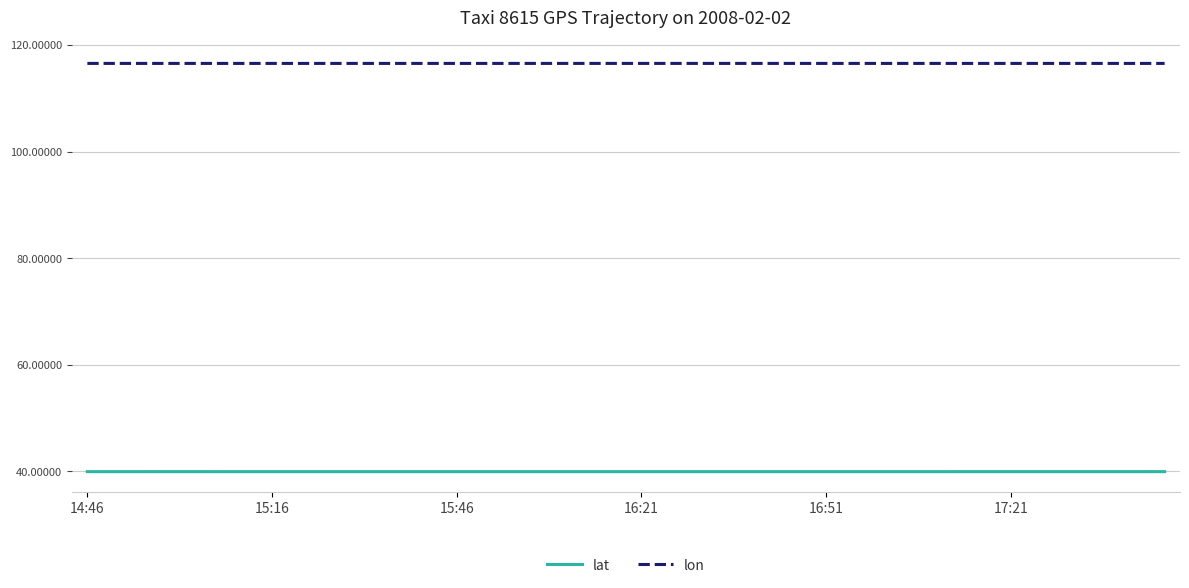

True or false: lon and lat cross at least once.

False